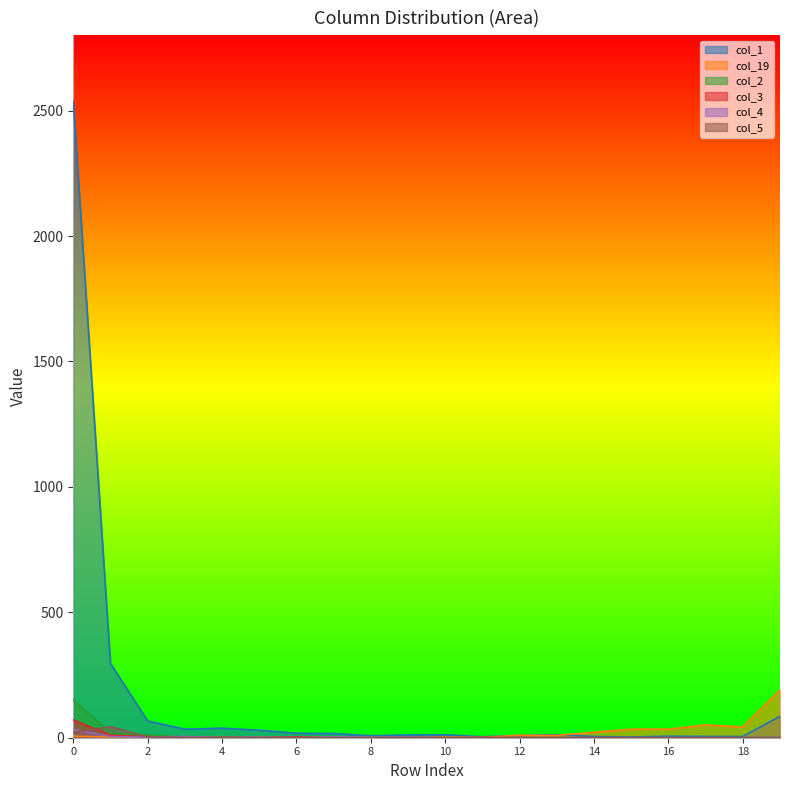

What is the difference between the second highest and minimum values in the col_19 series?

51